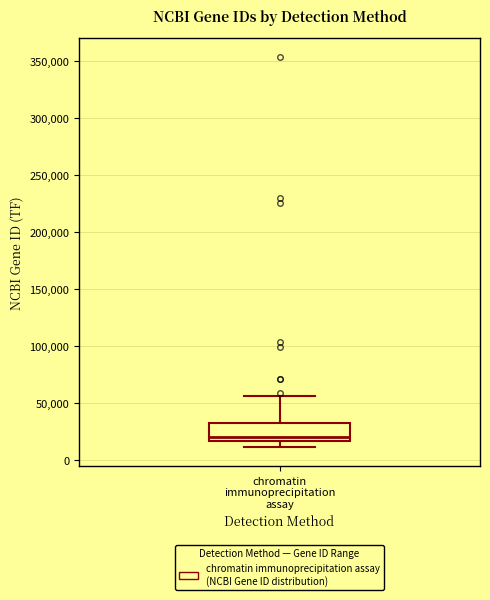

Where is the upper edge of the box for chromatin immunoprecipitation assay on the y-axis? The values are not printed on the chart, so give them approximately, as read against the axis.

35000